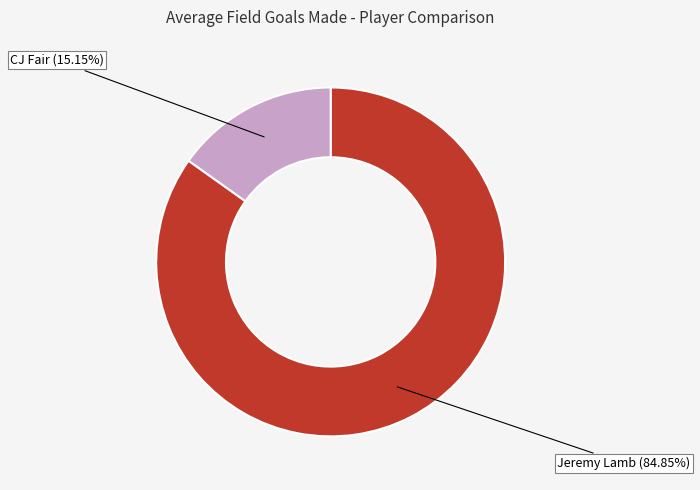

Is there any slice that represents more than half of the pie?

Yes